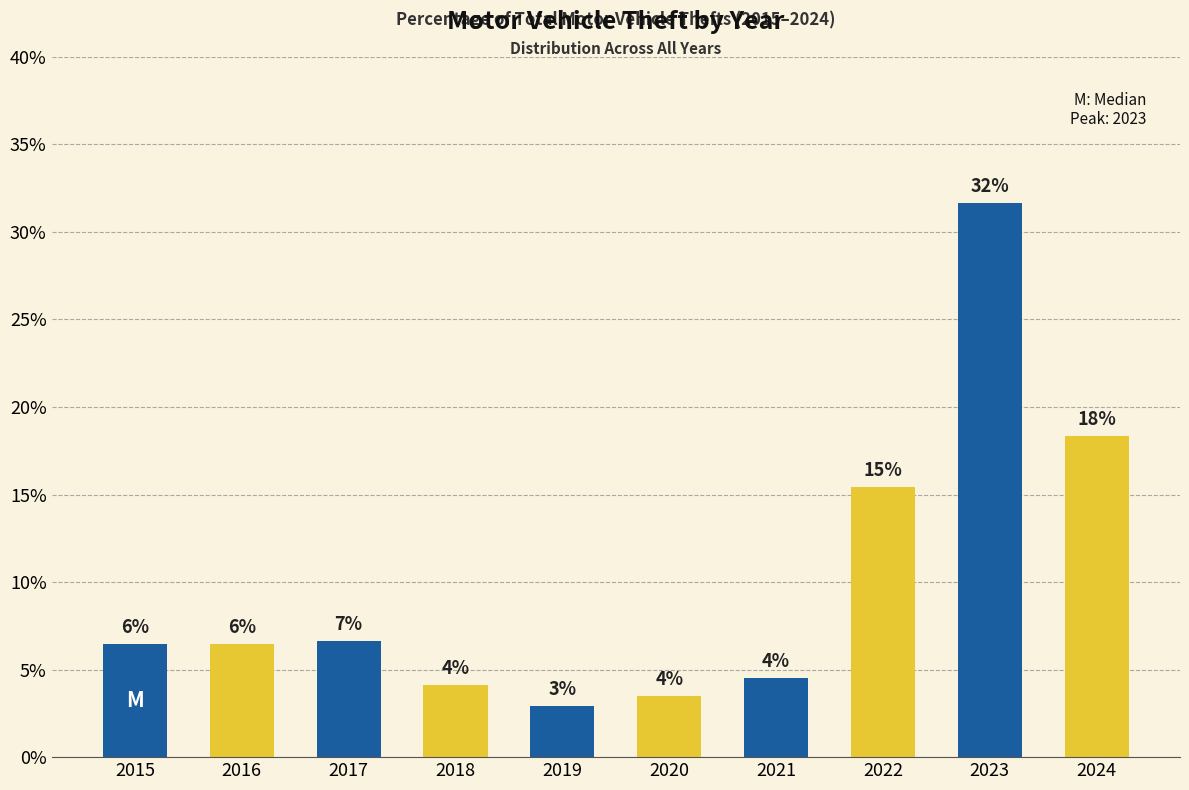

Are the bars horizontal?

No